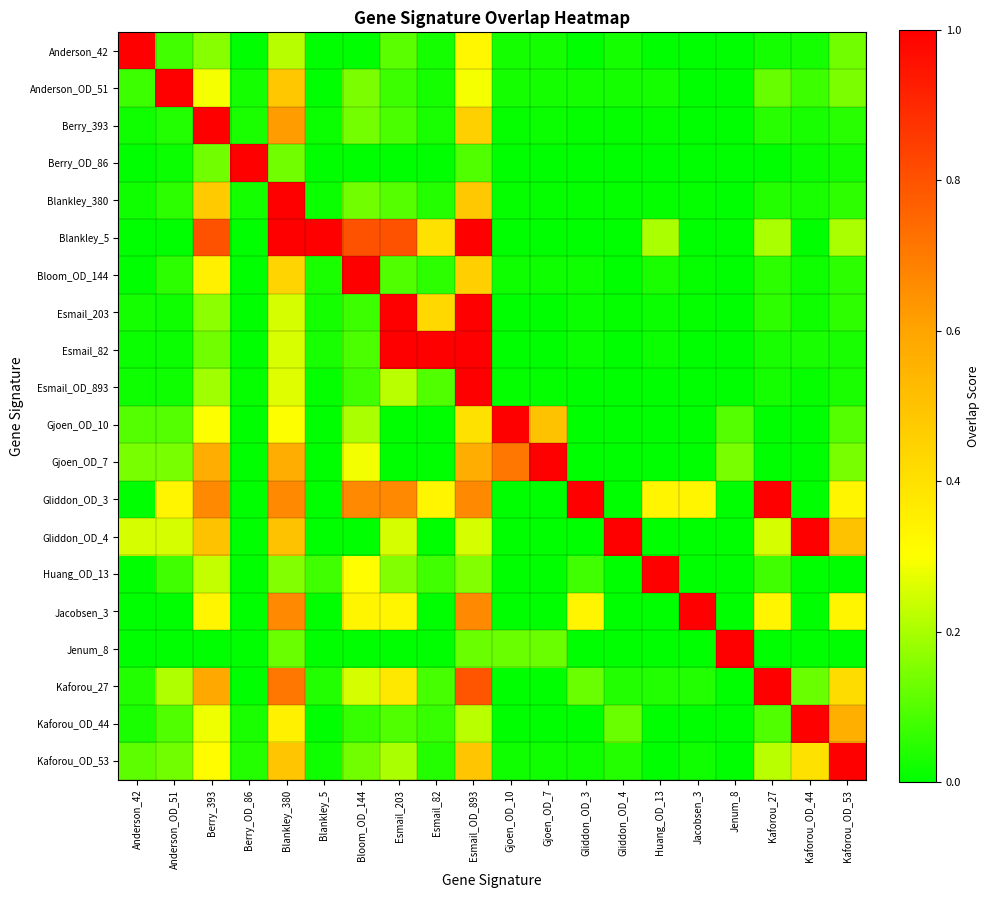

What is the spread (max minus min) of values at Kaforou_OD_44?

1.0